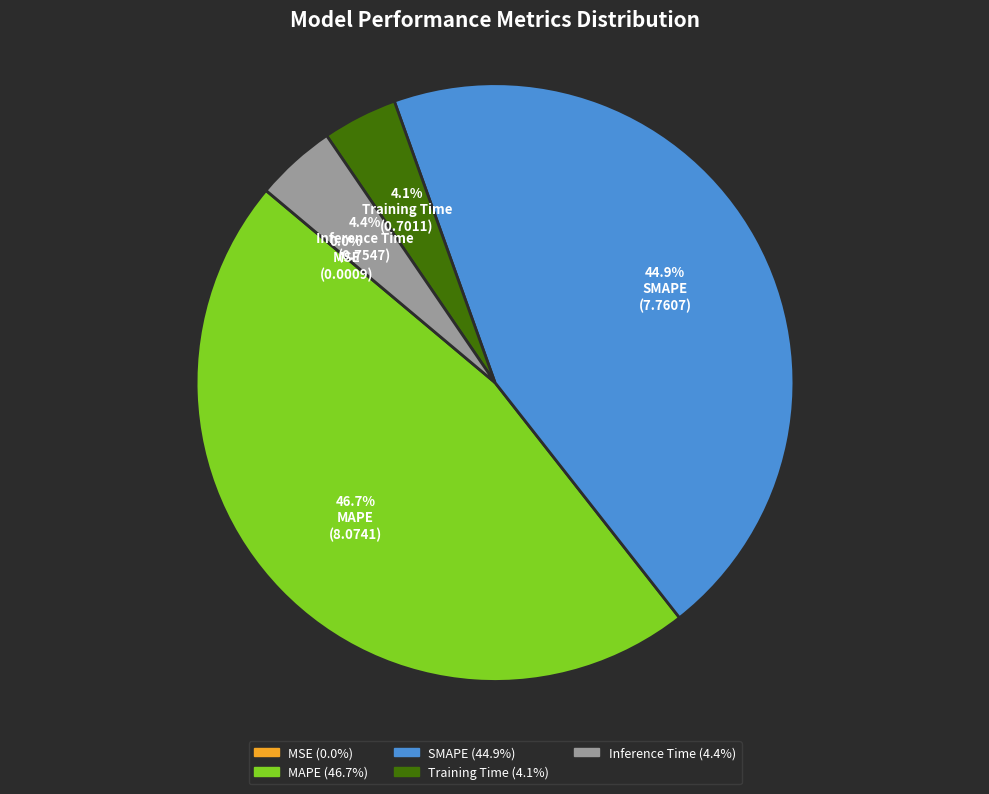

To the nearest percent, what is the combined percentage of MAPE and SMAPE?

92%